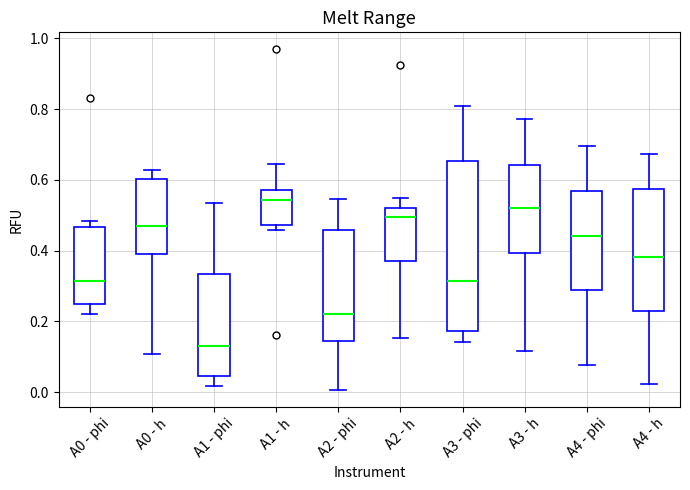

Reading left to right, read every box against the y-axis: the position of its median line, the range the box covers, and the ends of its whiskers. The values are not printed on the chart, so give them approximately, as read against the axis.

A0 - phi: median 0.32, box 0.24 to 0.46, whiskers 0.22 to 0.48
A0 - h: median 0.46, box 0.40 to 0.60, whiskers 0.10 to 0.62
A1 - phi: median 0.14, box 0.04 to 0.34, whiskers 0.02 to 0.54
A1 - h: median 0.54, box 0.48 to 0.58, whiskers 0.46 to 0.64
A2 - phi: median 0.22, box 0.14 to 0.46, whiskers 0.00 to 0.54
A2 - h: median 0.50, box 0.36 to 0.52, whiskers 0.16 to 0.54
A3 - phi: median 0.32, box 0.18 to 0.66, whiskers 0.14 to 0.80
A3 - h: median 0.52, box 0.40 to 0.64, whiskers 0.12 to 0.78
A4 - phi: median 0.44, box 0.28 to 0.56, whiskers 0.08 to 0.70
A4 - h: median 0.38, box 0.22 to 0.58, whiskers 0.02 to 0.68